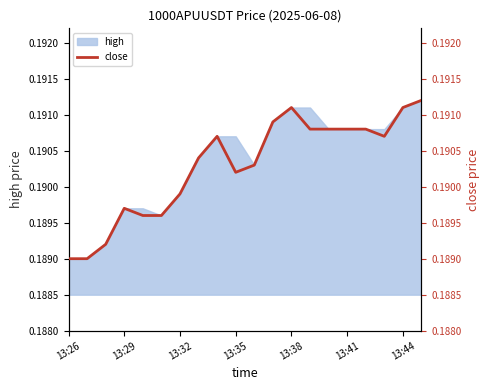

At which label is the value closest to 0?

13:26